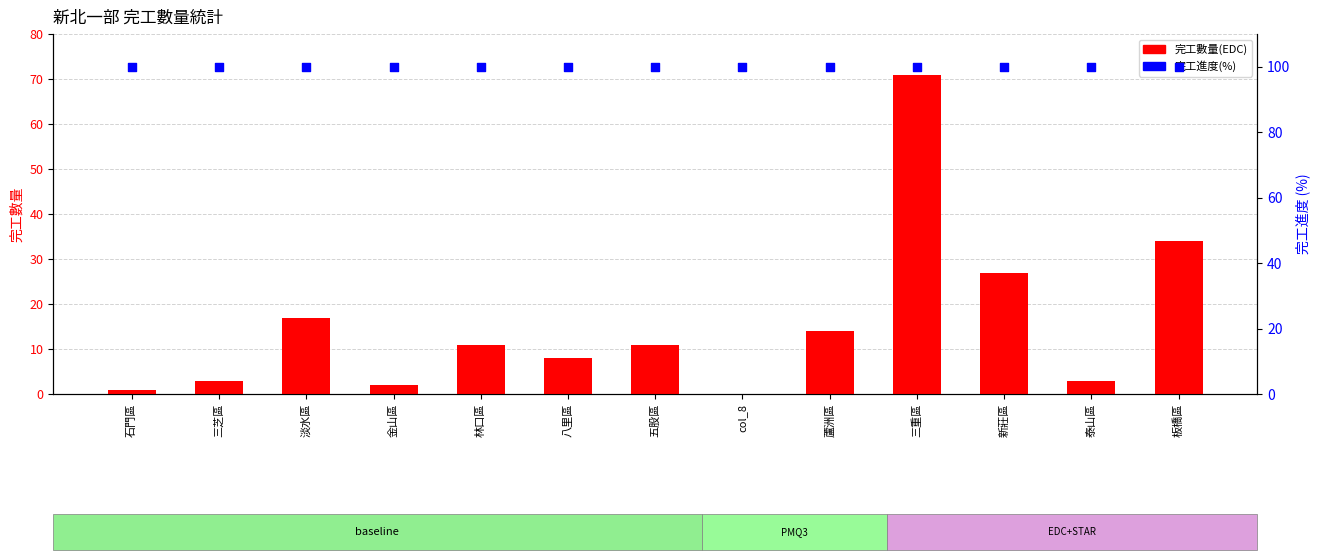

Which series has the largest Y range (max minus min)?

完工數量(EDC)